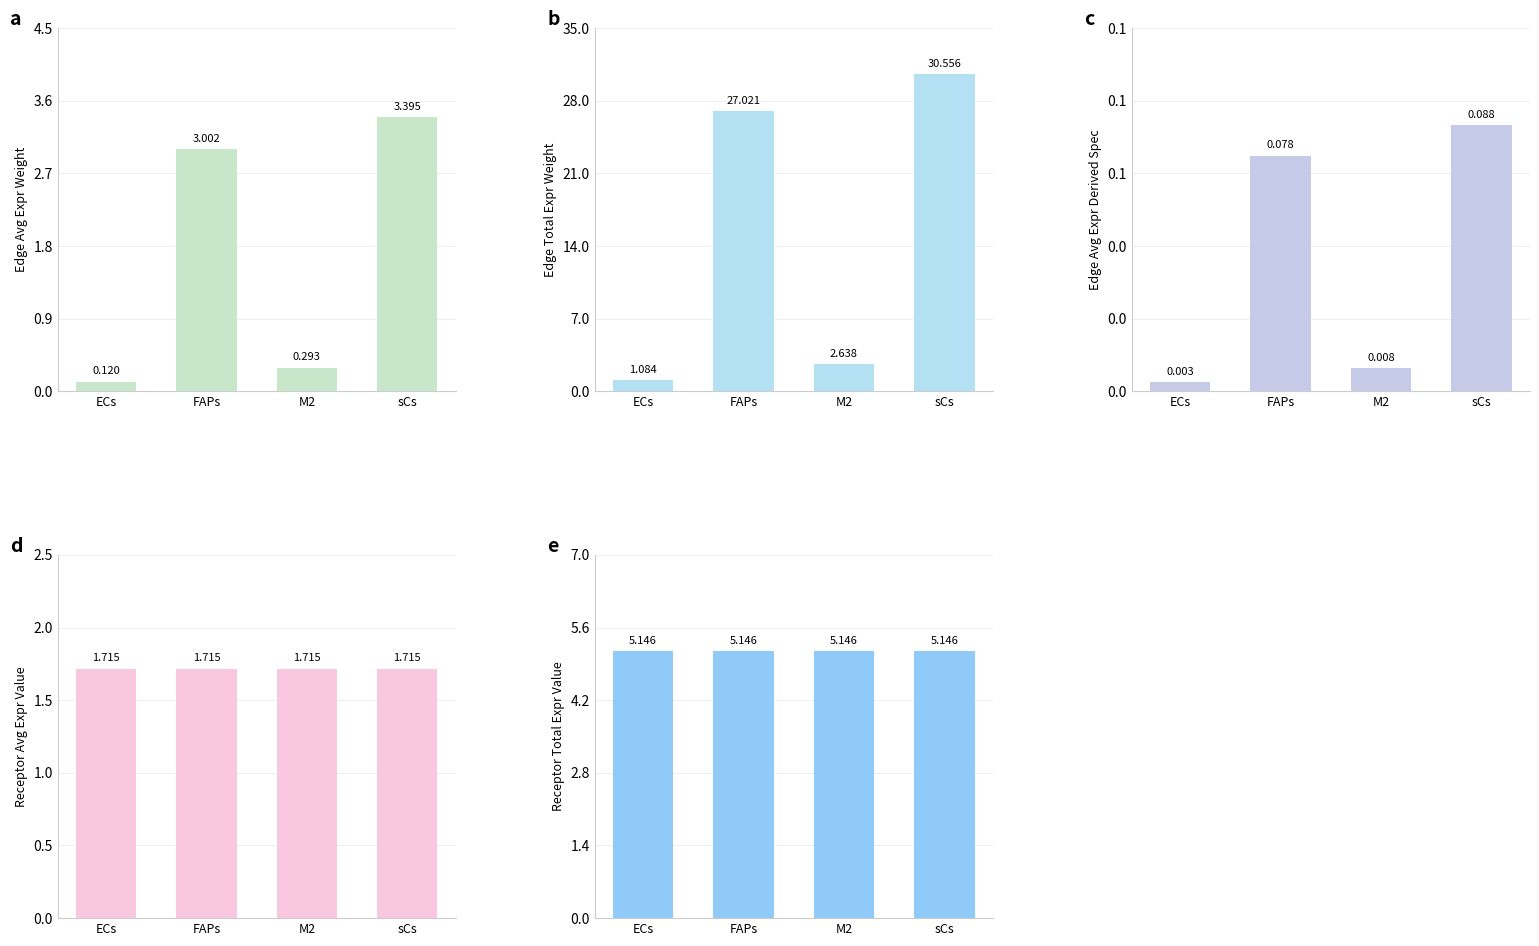

How many categories are shown in the chart?

4